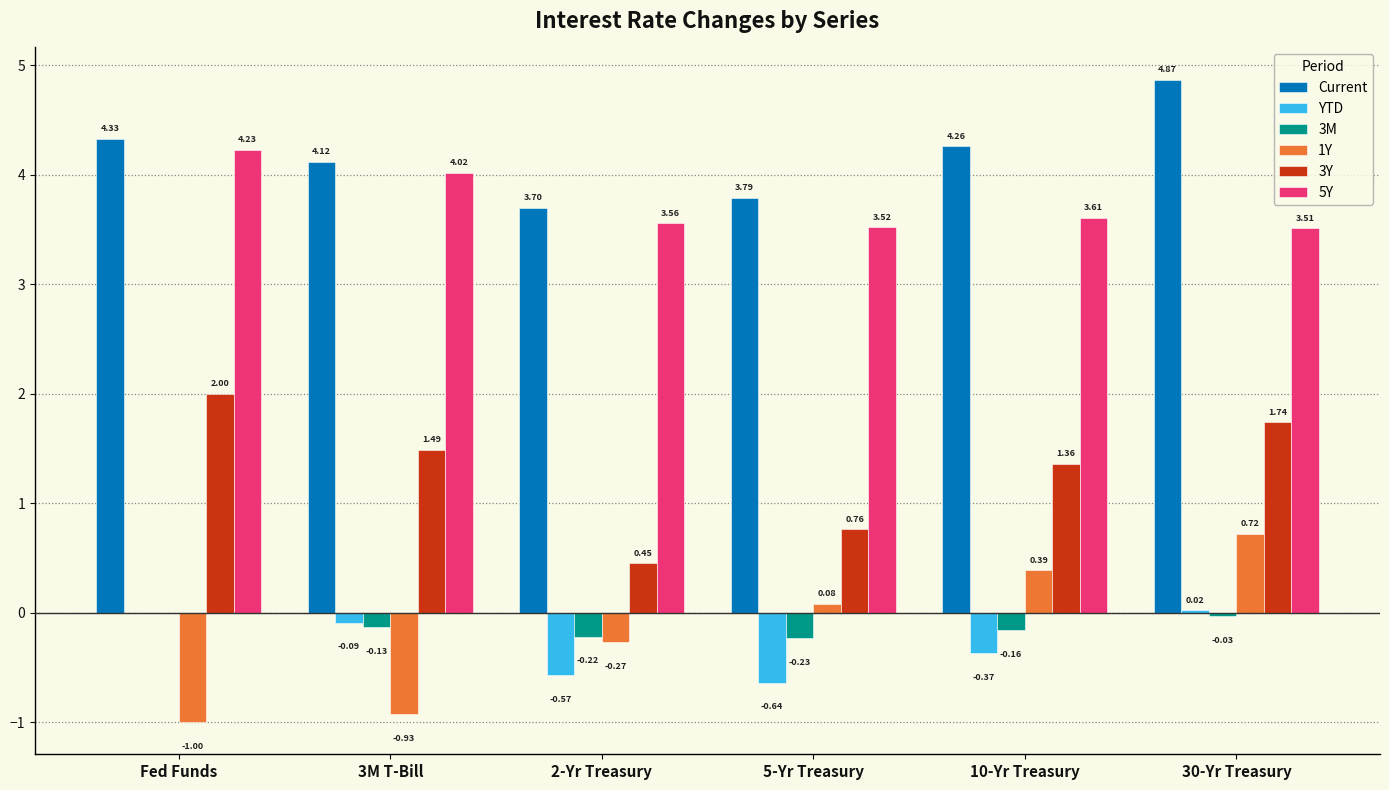

Are the bars horizontal?

No